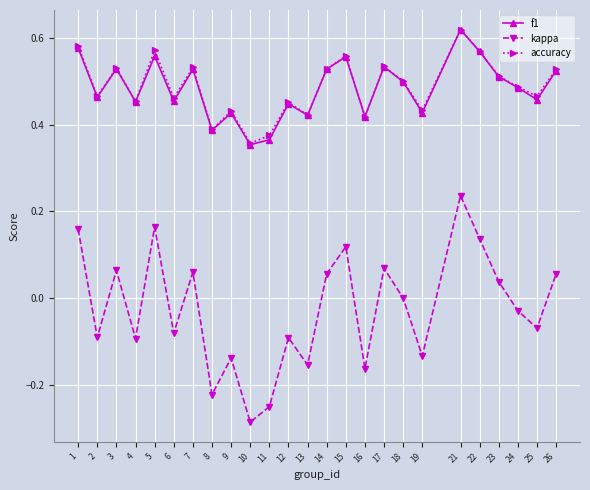

Which series changed the most between 1 and 22?

kappa